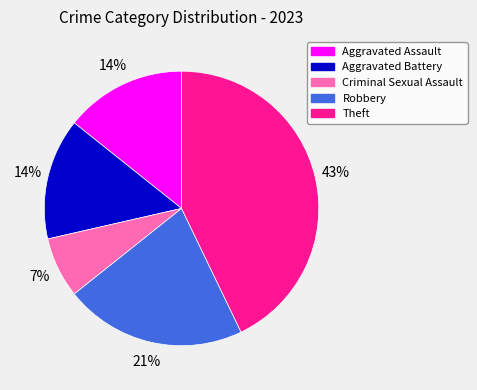

Which has a higher value, Theft or Aggravated Assault?

Theft